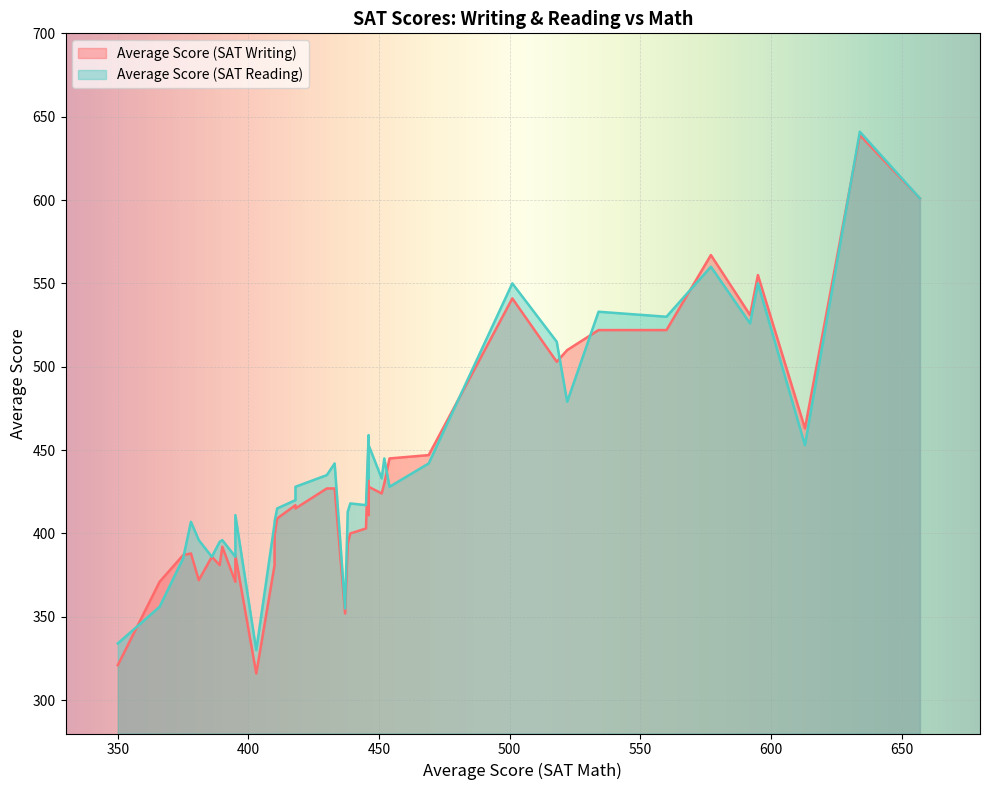

At how many categories does at least one series exceed 629?

1